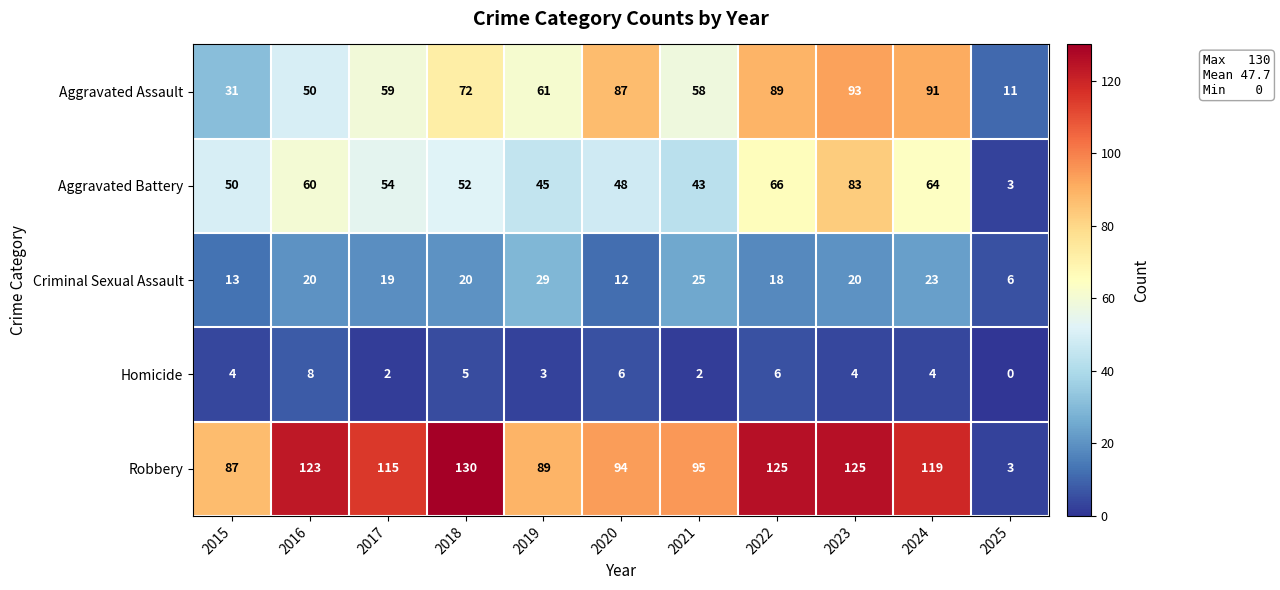

Count the number of data series in this chart.

5